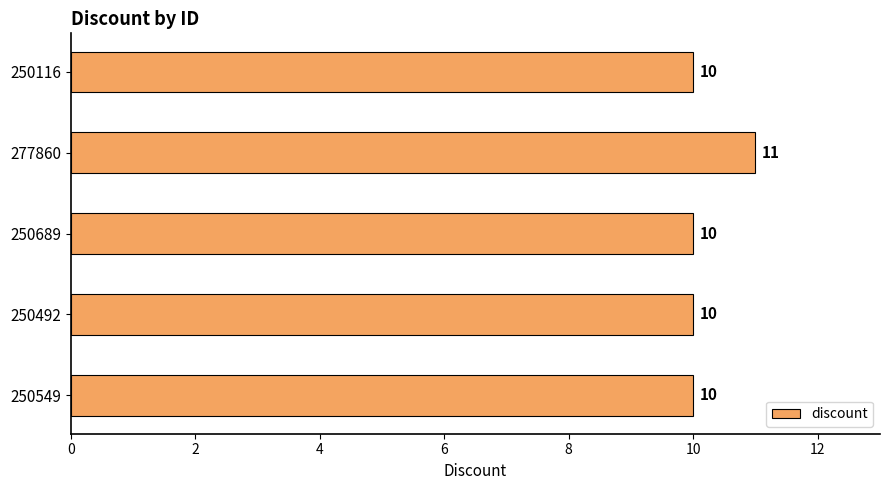

How many data points does each series have?

5